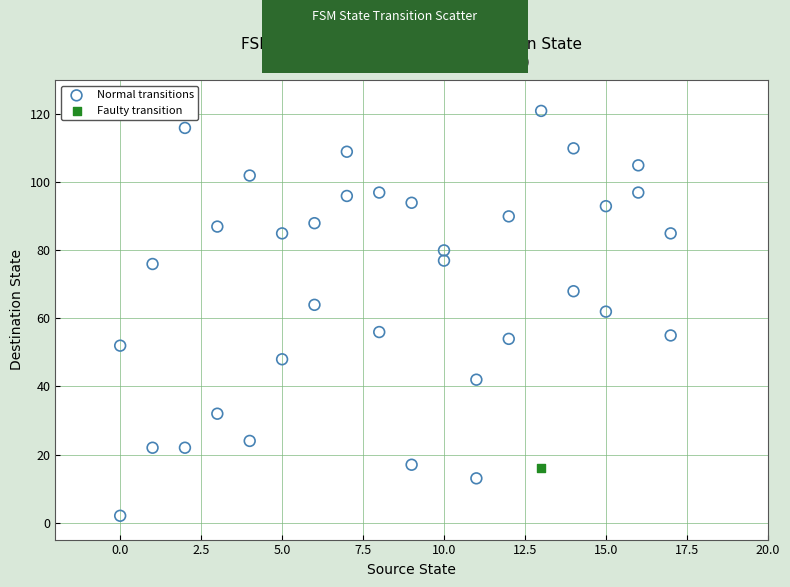

What are all the series names shown in the legend?

Normal transitions, Faulty transition